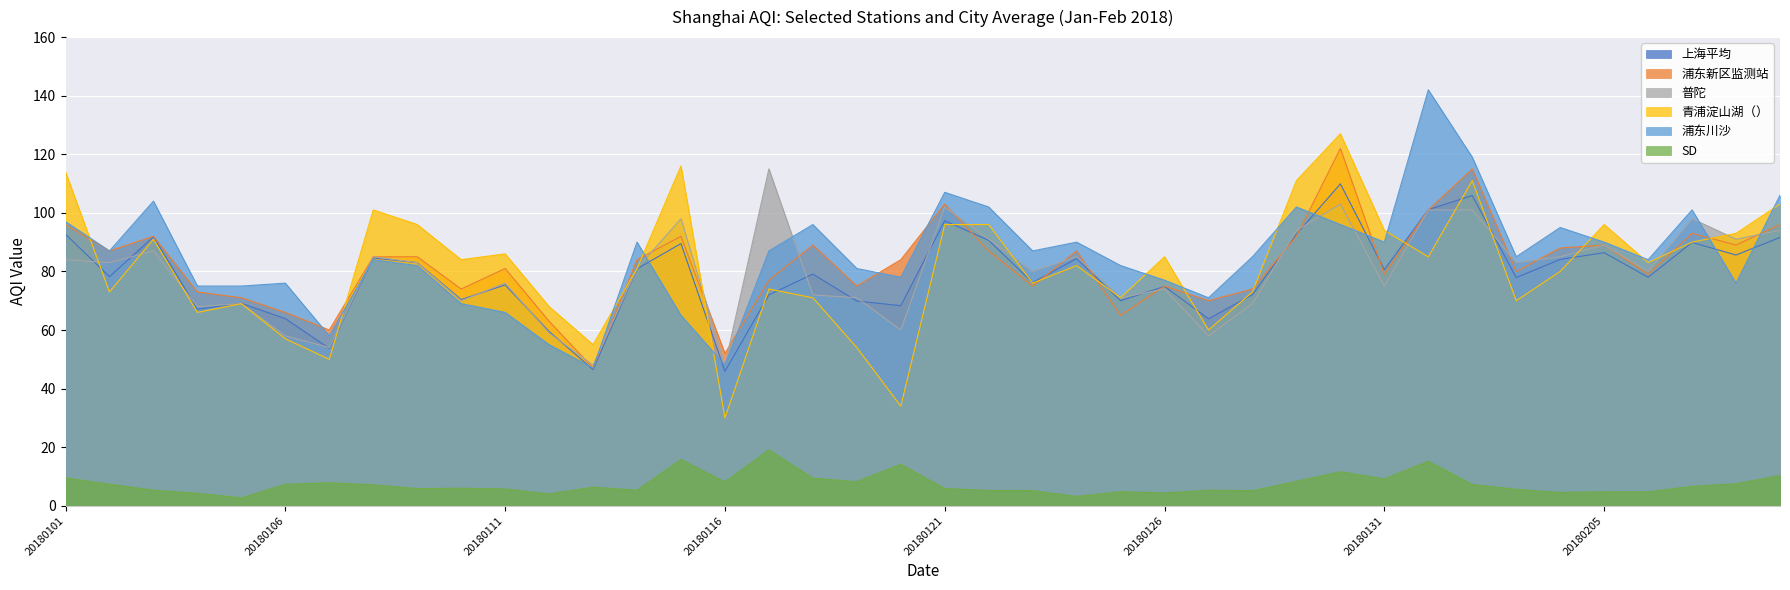

At which label does SD reach its peak?

20180117